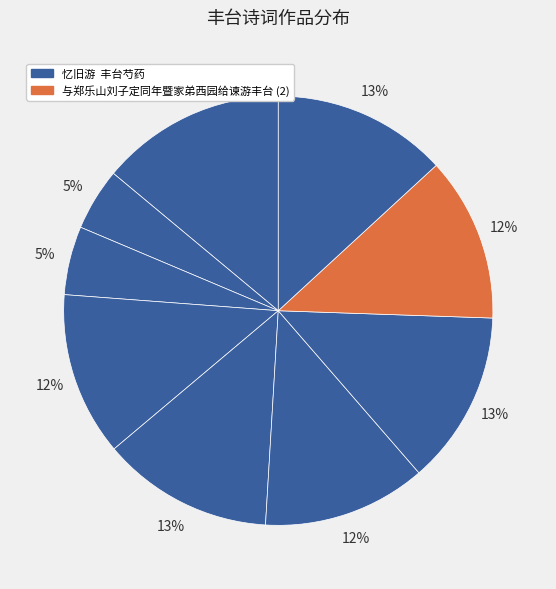

How many slices are in this pie chart?

9